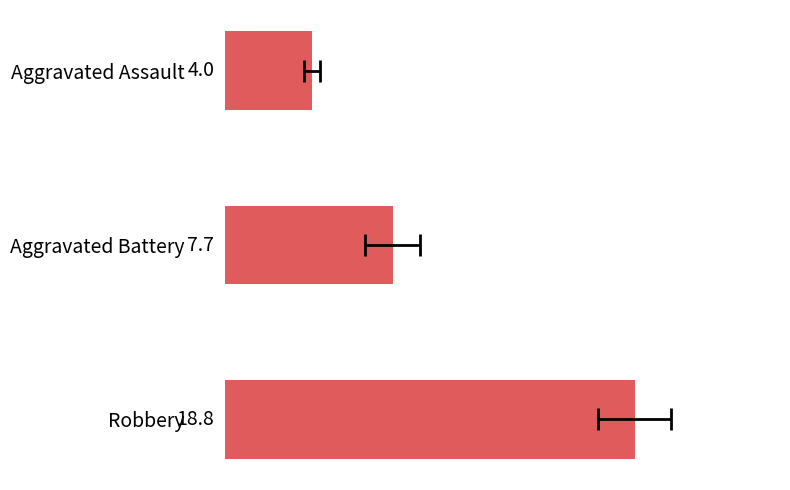

Does the chart contain any negative values?

No